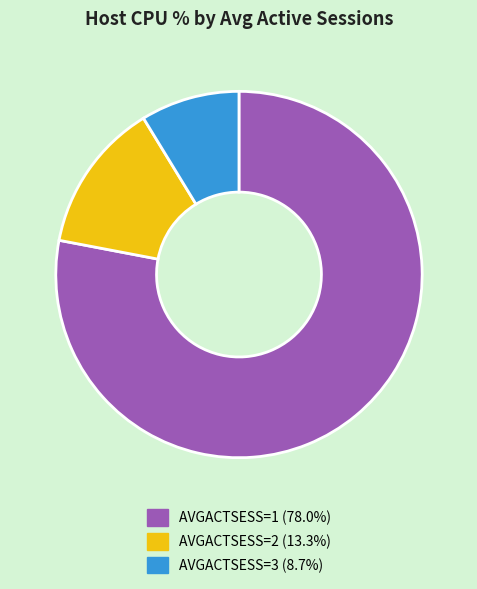

Approximately how many times larger is the value at AVGACTSESS=1 (78.0%) compared to AVGACTSESS=2 (13.3%)?

5.9